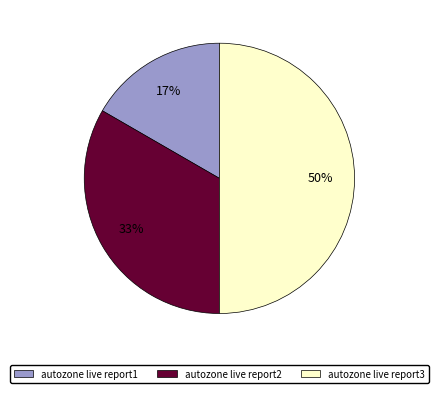

Which slice is the smallest?

autozone live report1